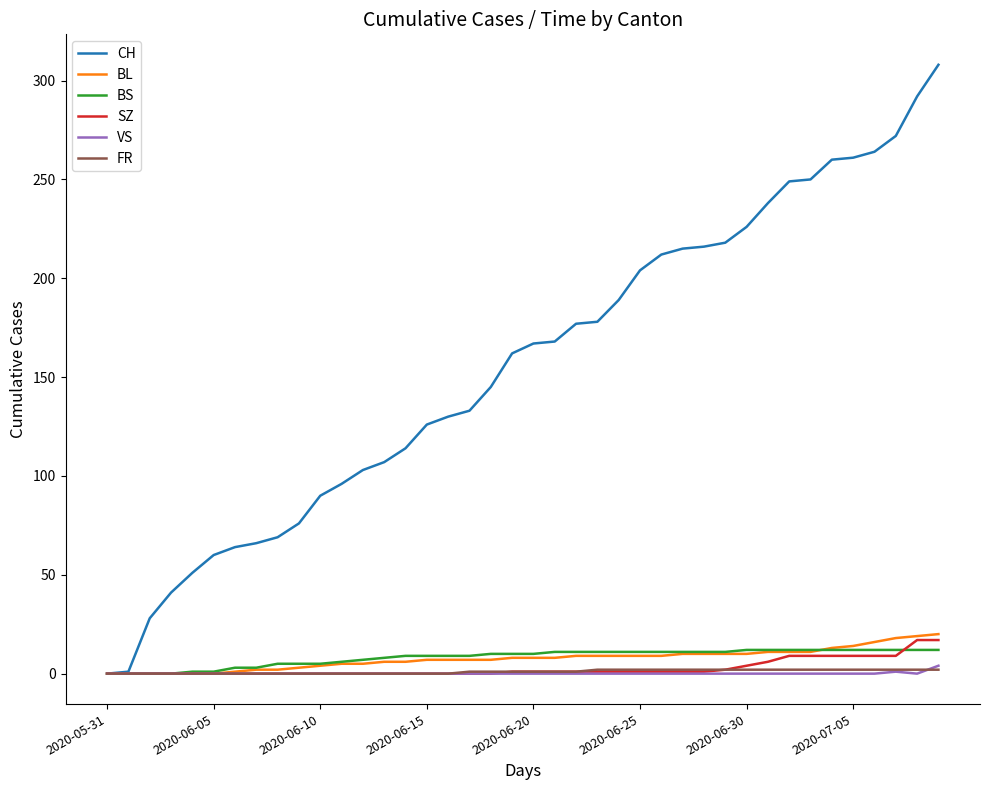

Which series has the largest total across all categories?

CH